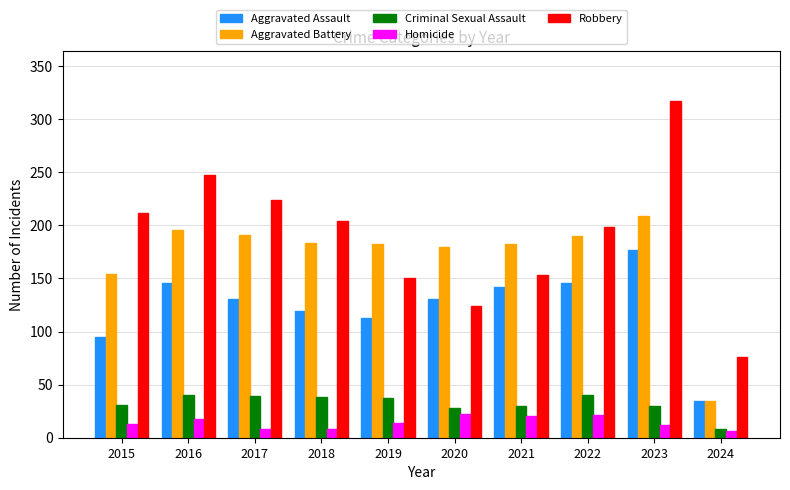

What is the greatest value displayed?

317